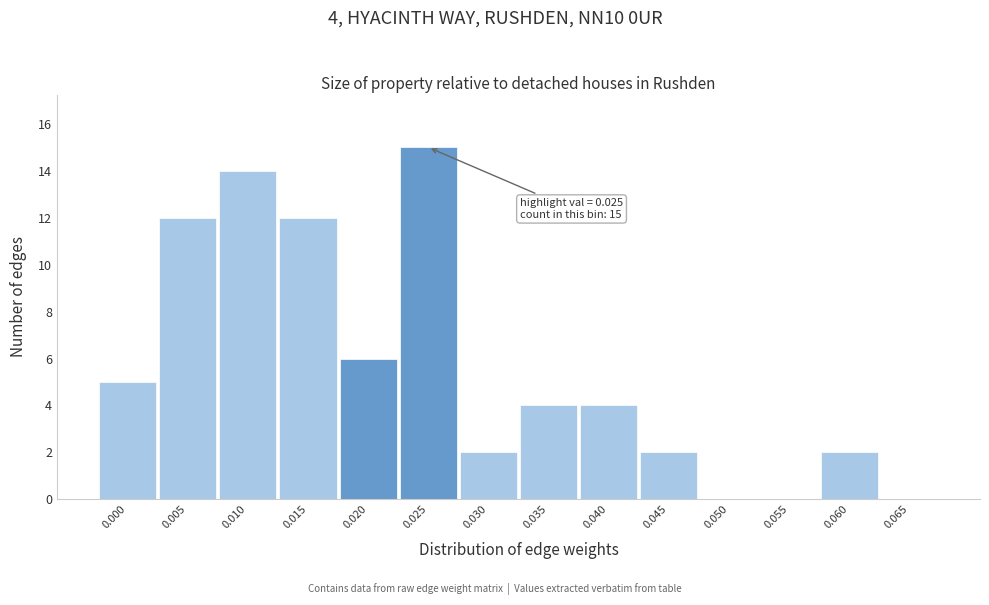

Reading left to right, list all the values displayed in this chart.

0.000=5	0.005=12	0.010=14	0.015=12	0.020=6	0.025=15	0.030=2	0.035=4	0.040=4	0.045=2	0.050=0	0.055=0	0.060=2	0.065=0